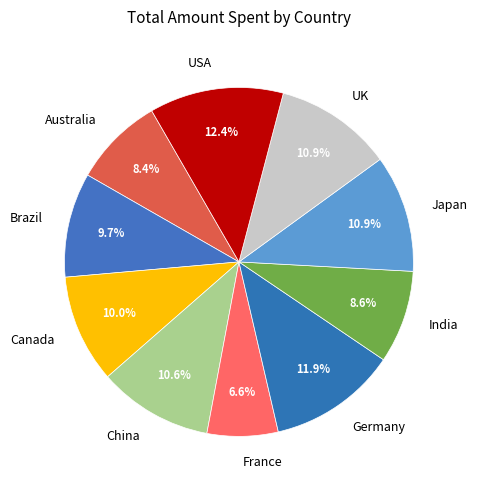

What percentage is the USA slice, to the nearest percent?

12%